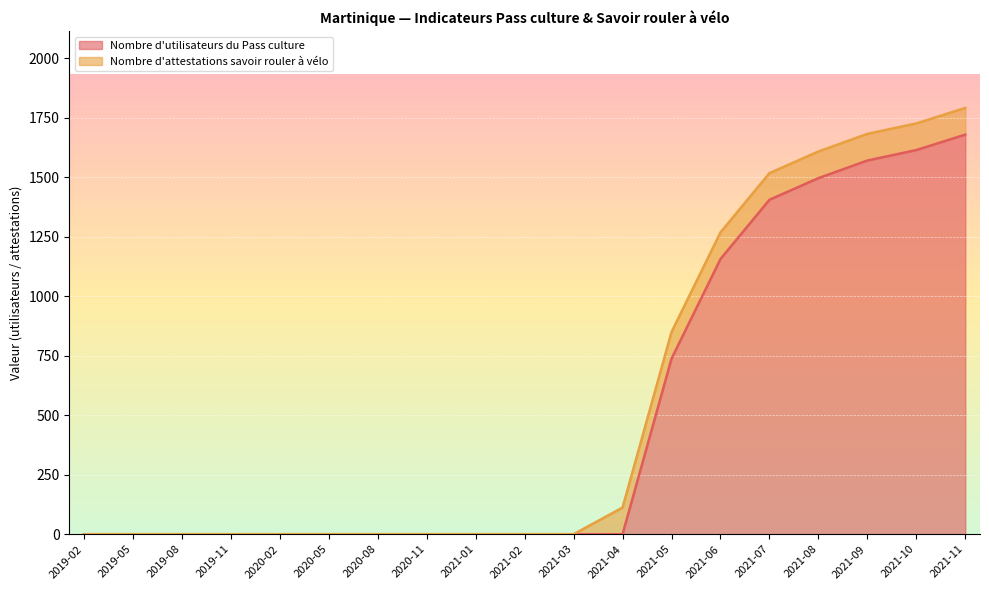

How many lines are shown in the chart?

2